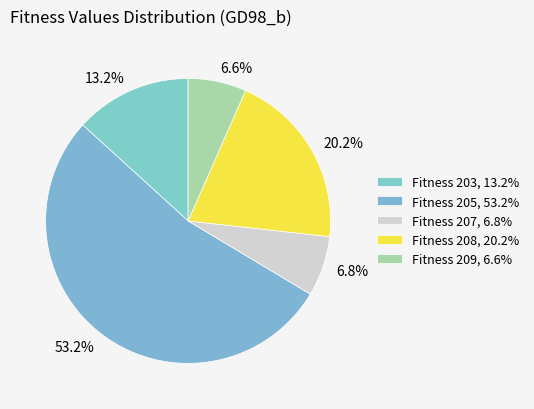

Does any single category account for the majority?

Yes